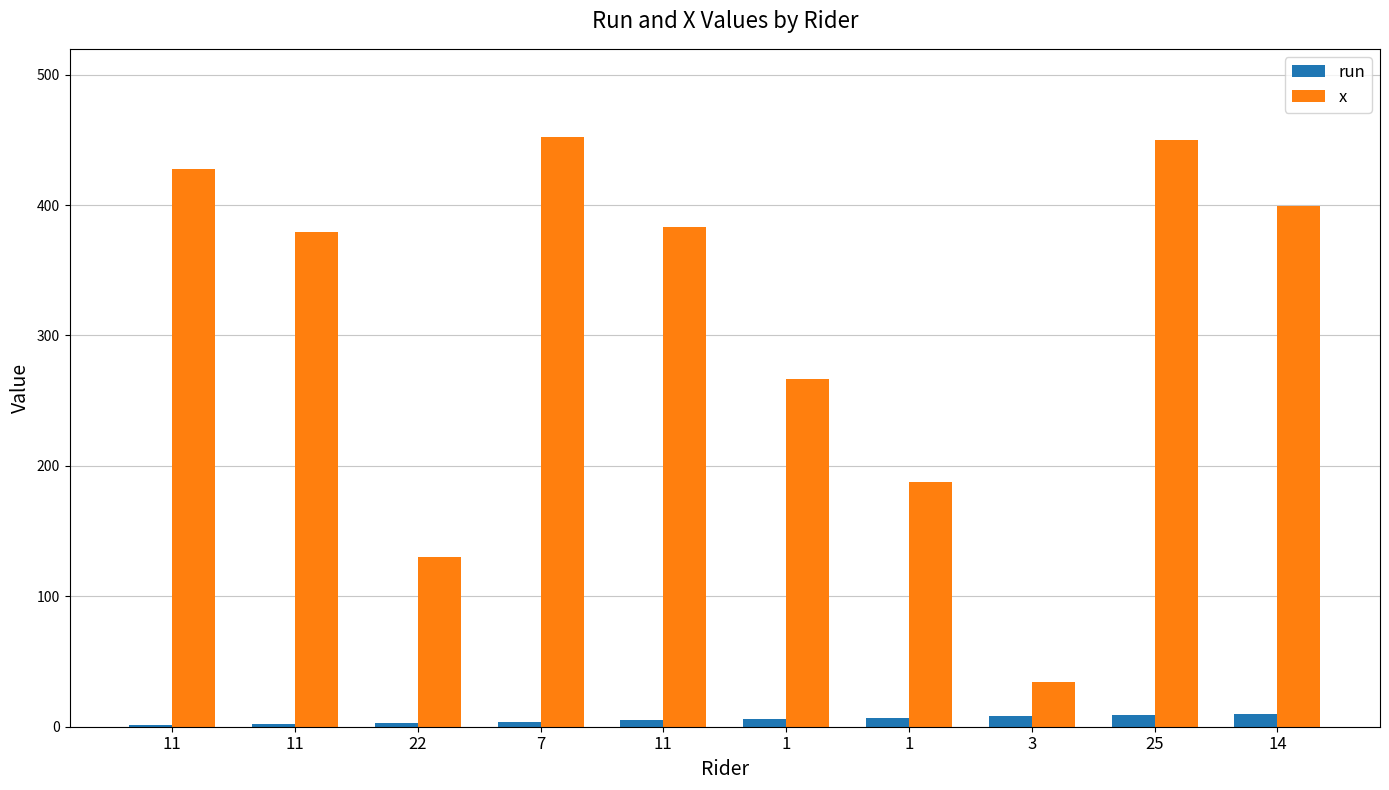

Are the bars horizontal?

No